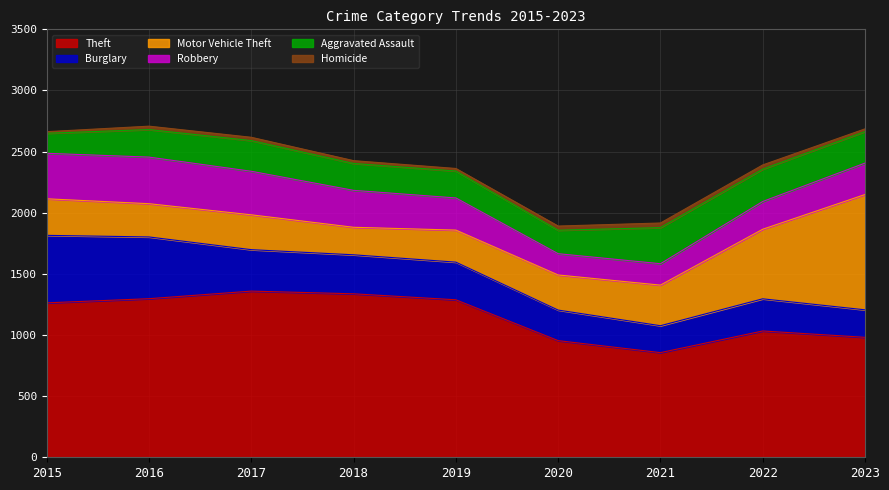

What is the spread (max minus min) of values at 2017?

1332